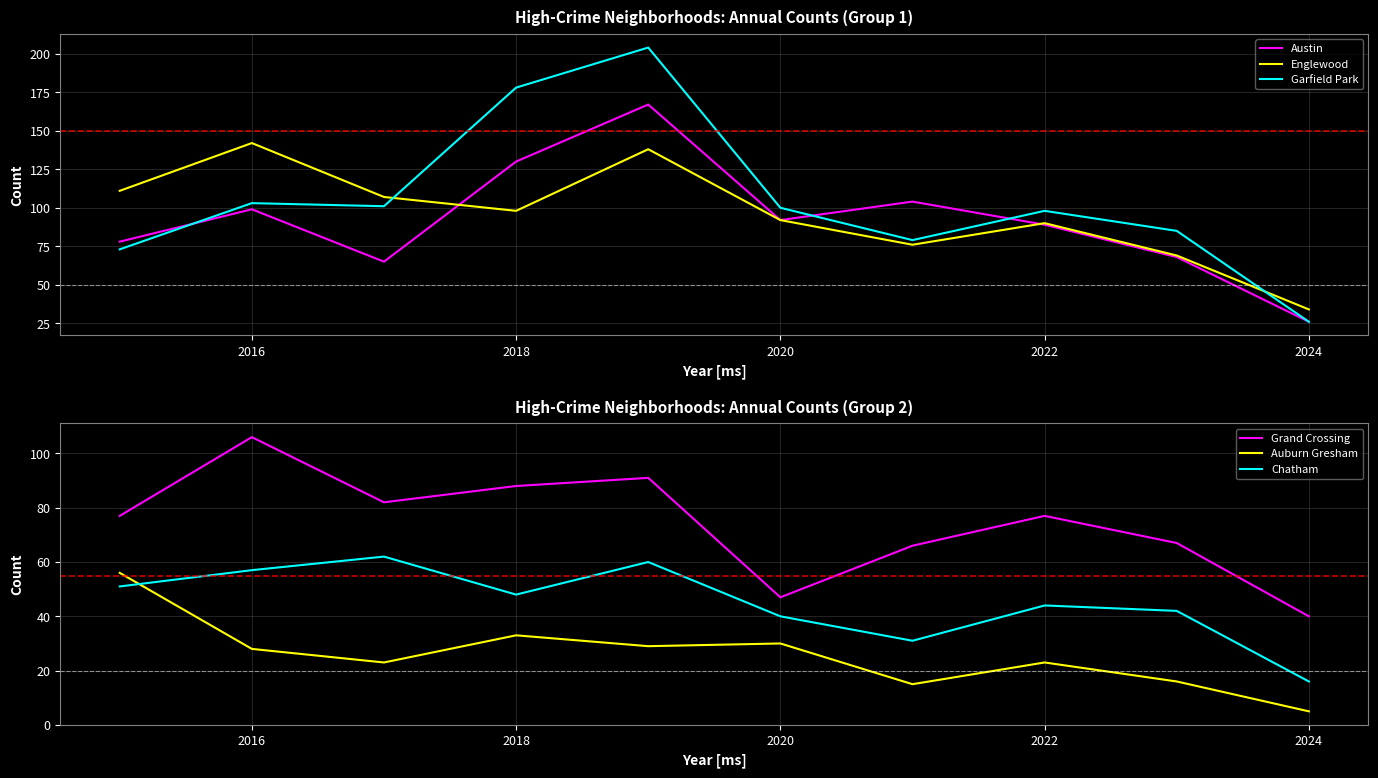

Is it true that Auburn Gresham equals 12 at 2024?

False